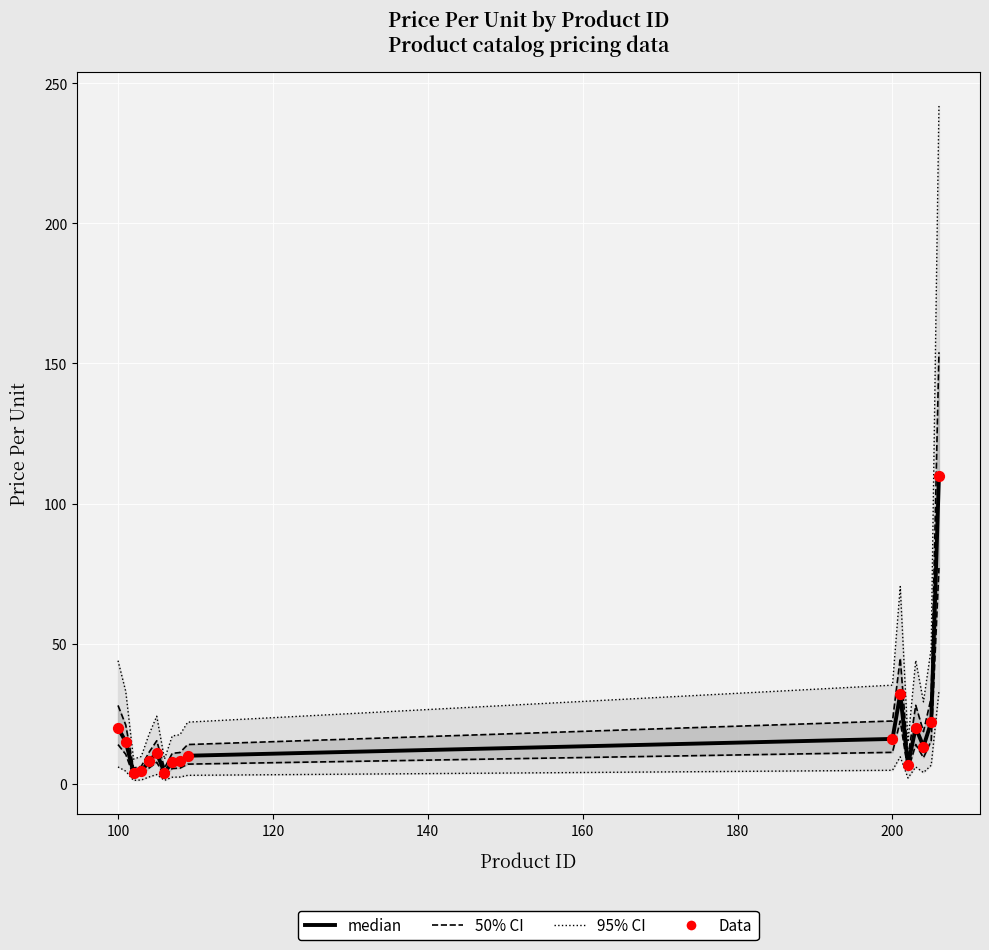

Is the value of 50% CI at 16 greater than the value of 95% CI at 200?

Yes